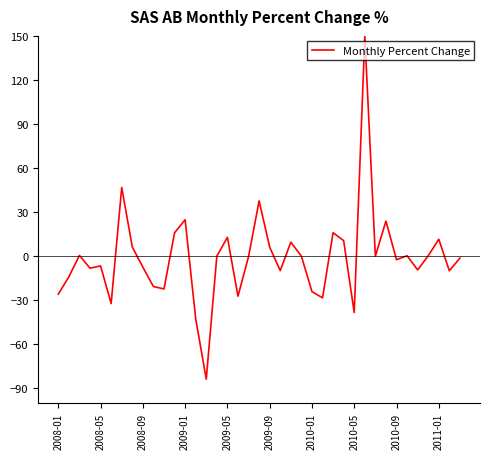

What is the maximum value shown in the chart?

150.0